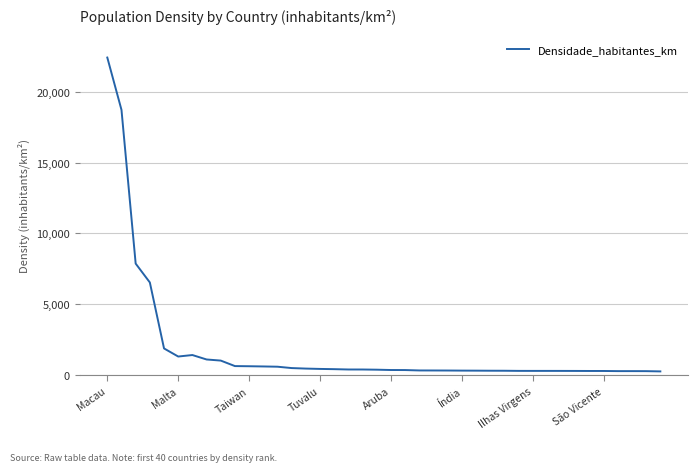

What is the difference between the maximum and minimum values?

22130